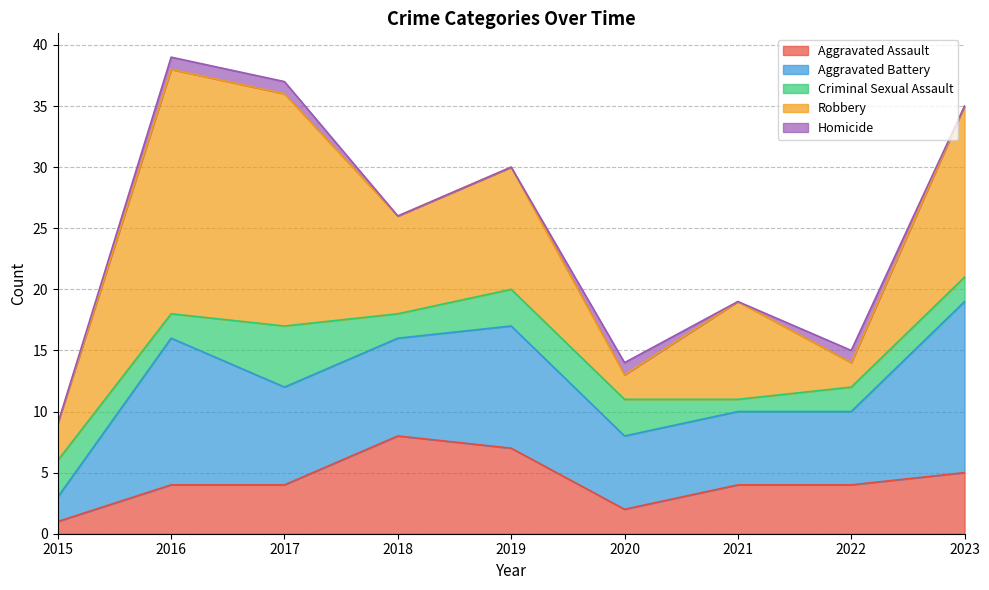

At which category does Aggravated Assault reach its first local valley?

2020